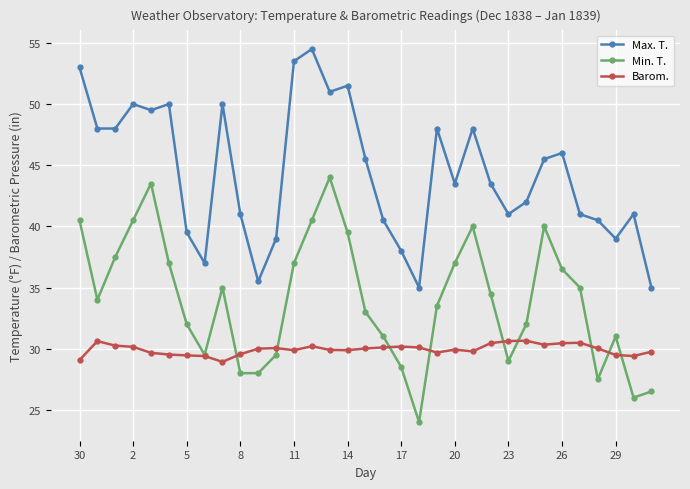

Which series has the largest total across all categories?

Max. T.